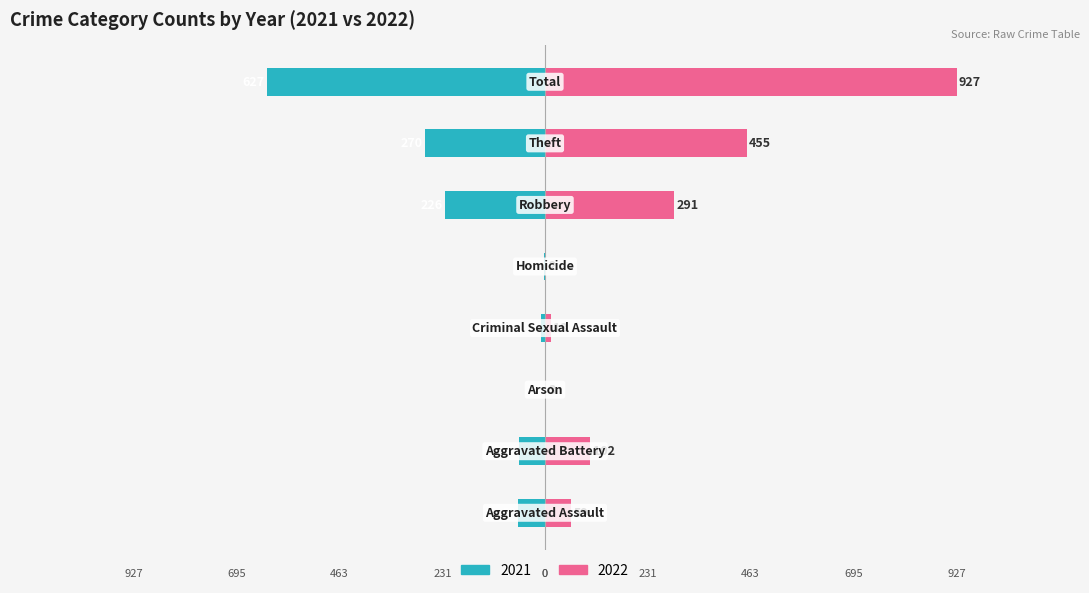

The value of 2016 at Total is 451. True or false?

False